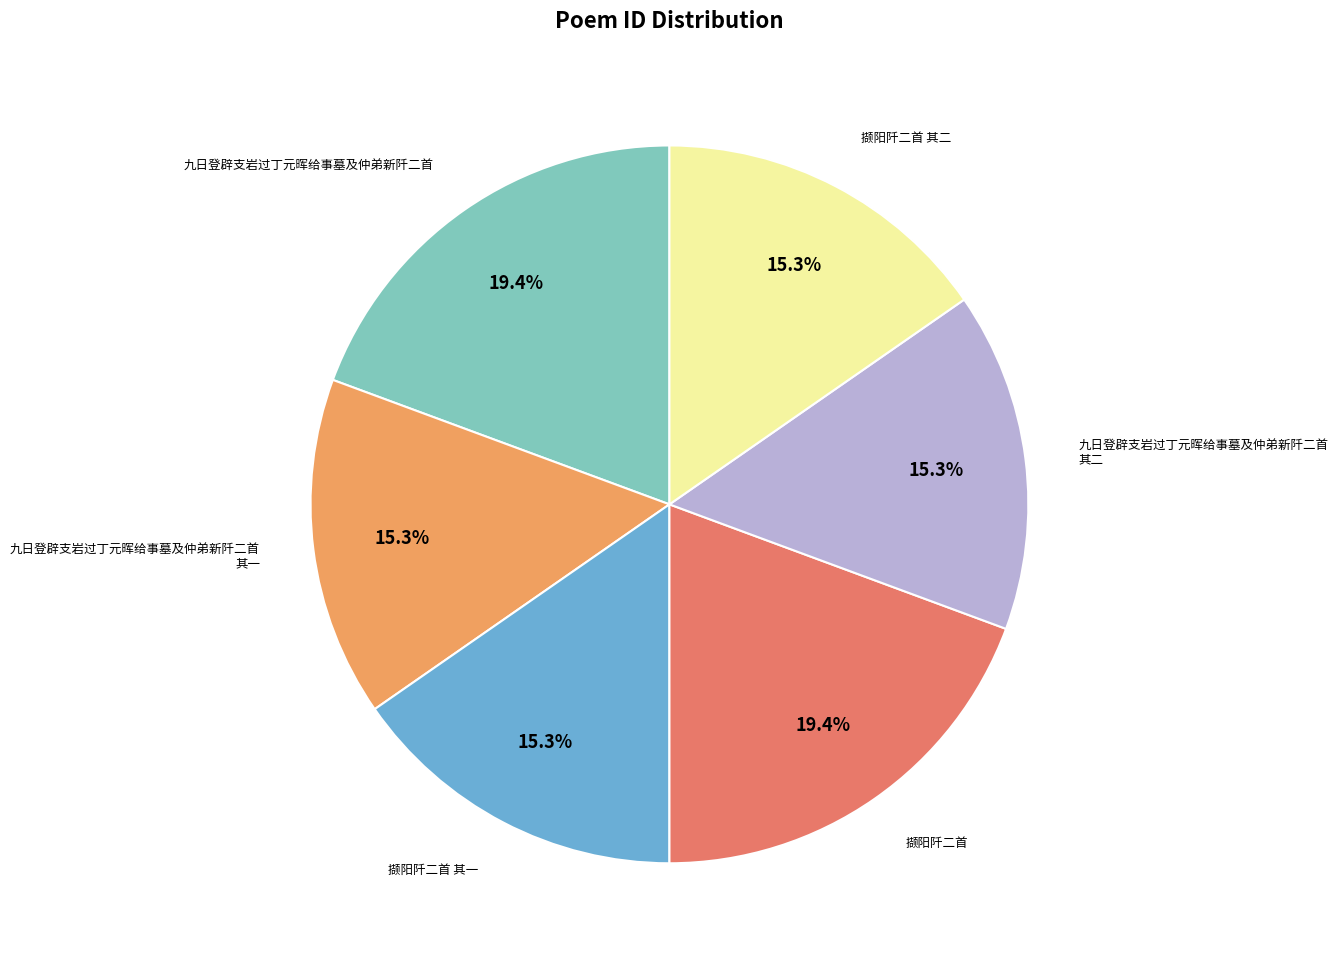

True or false: 九日登辟支岩过丁元晖给事墓及仲弟新阡二首 accounts for 19% of the total.

True